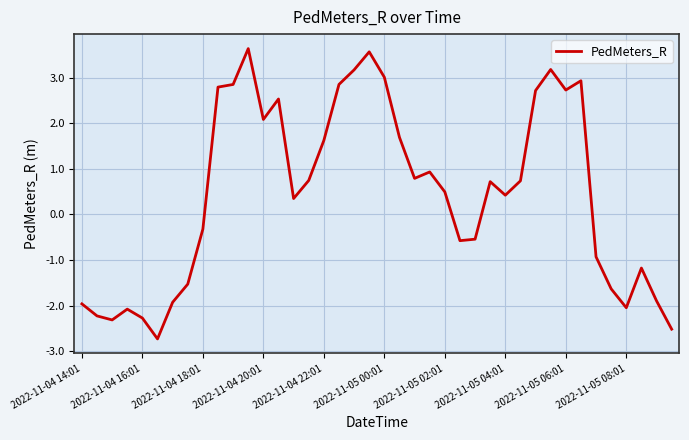

What is the minimum value shown in the chart?

-2.7